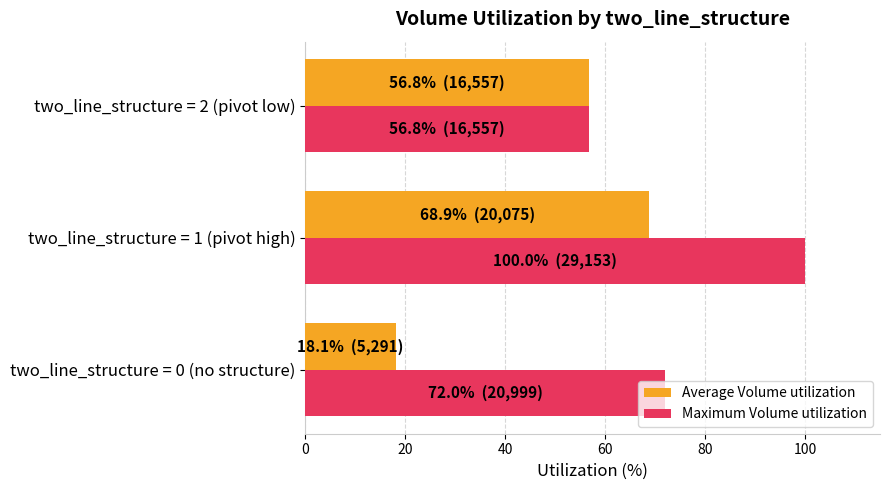

At which label is Average Volume utilization closest to 43?

two_line_structure = 2 (pivot low)